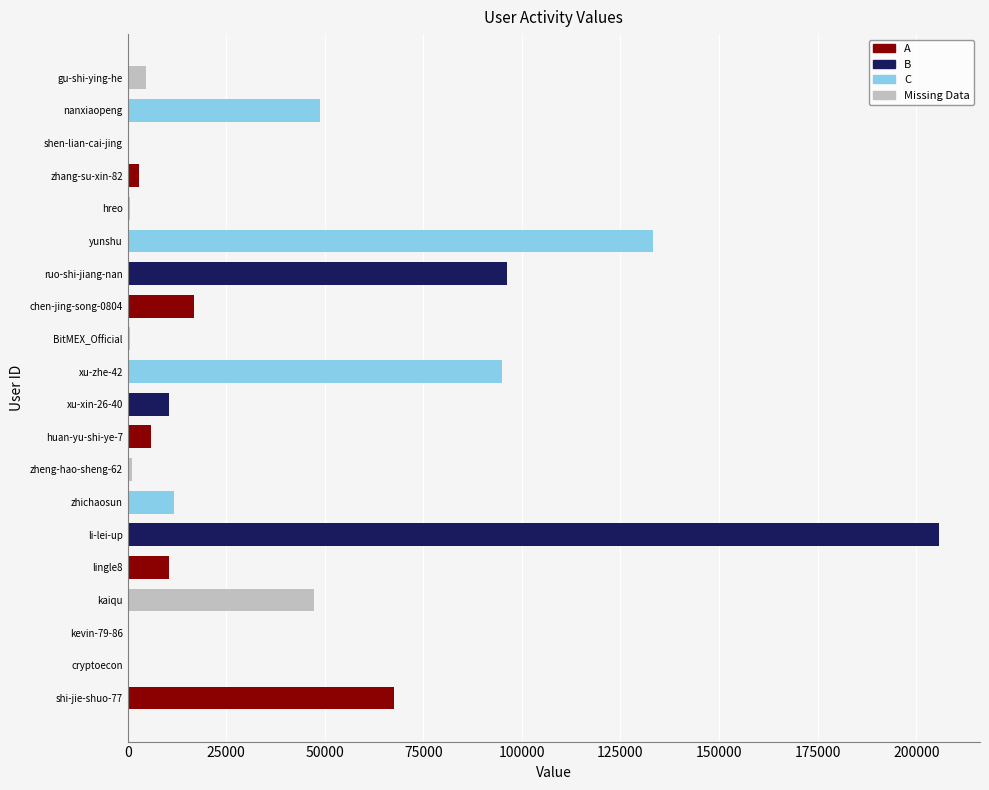

What is the sum of the values at li-lei-up and zhichaosun?

217735